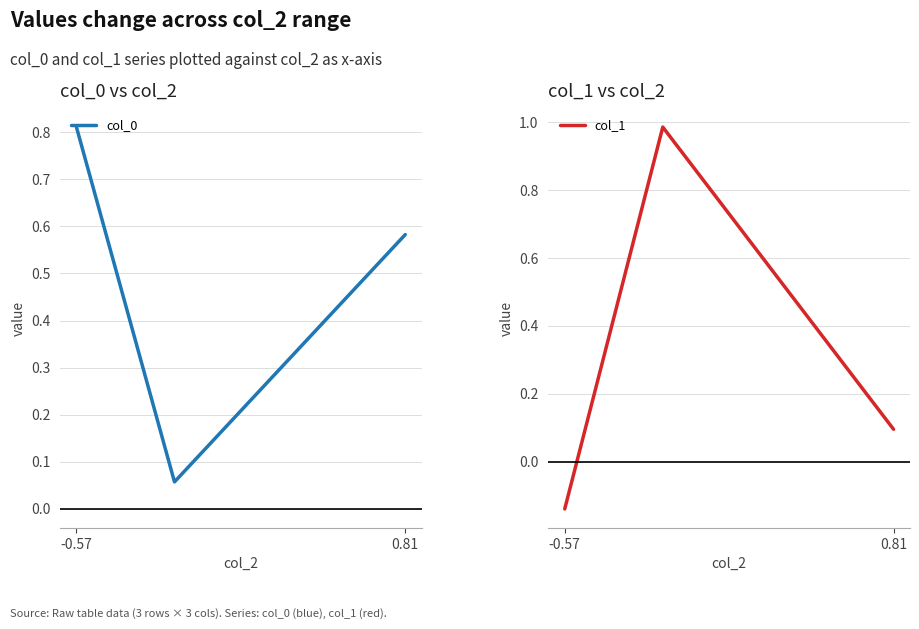

Where is col_1 nearest to the value 0?

0.81